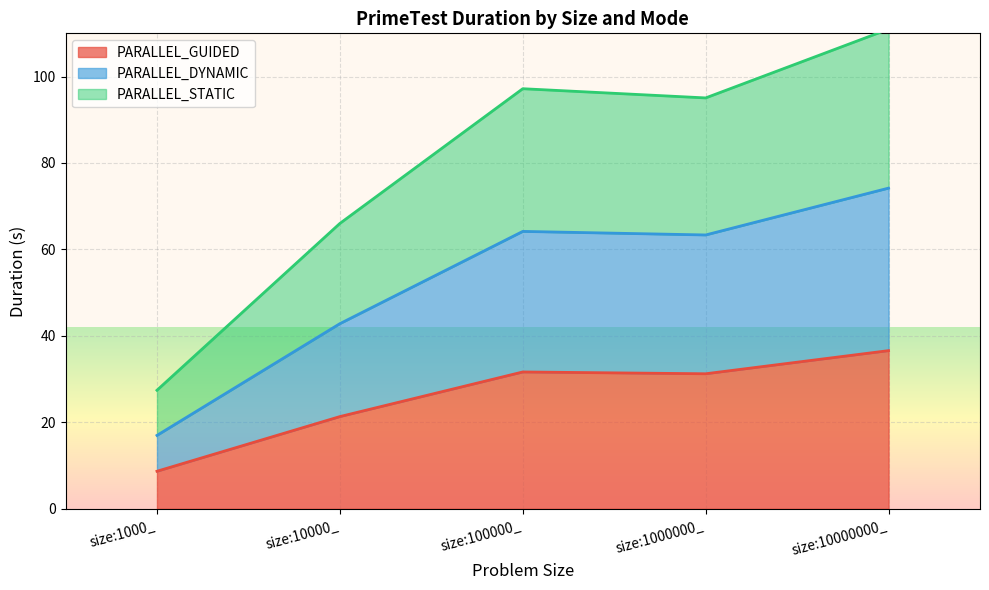

Which series has the largest range (max minus min)?

PARALLEL_STATIC